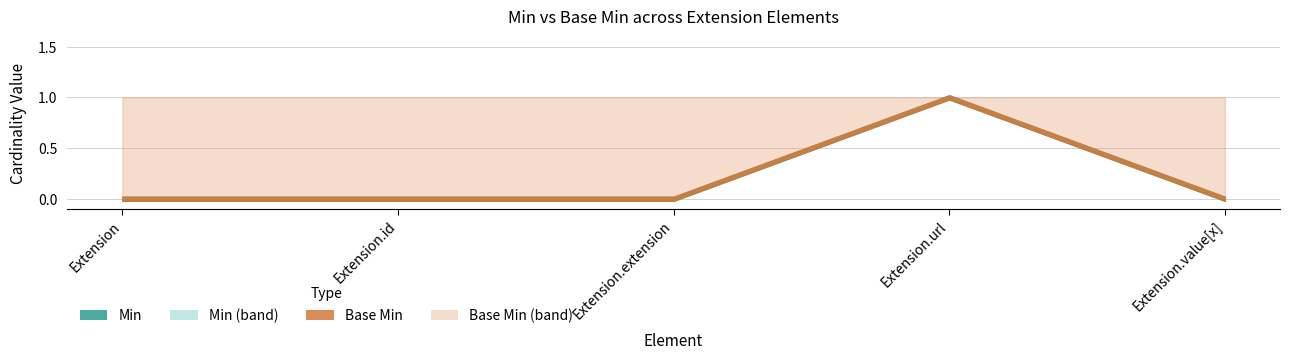

Rank the series by their maximum value, from lowest to highest.

Min, Base Min